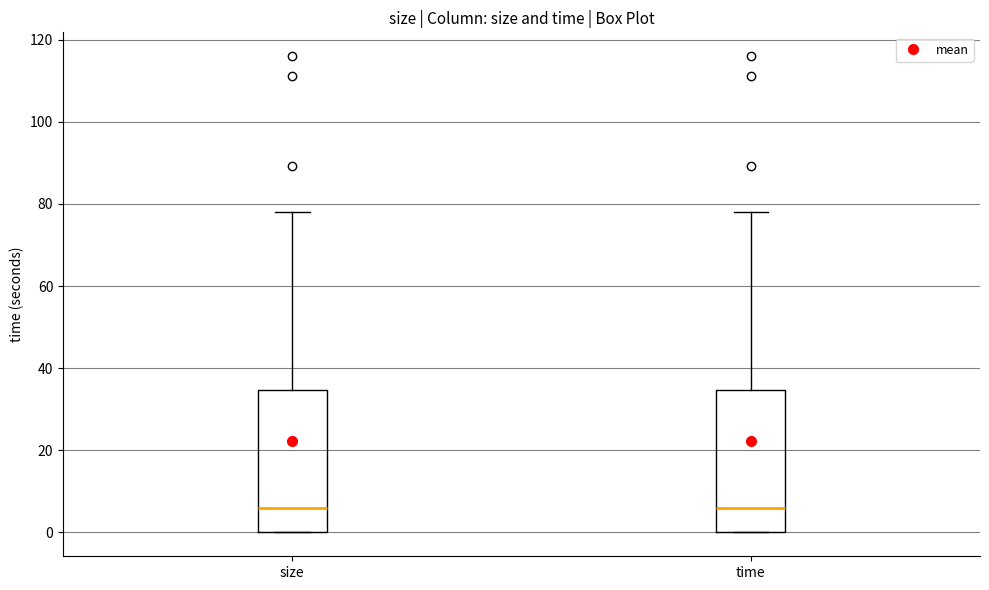

Where is the upper edge of the box for time on the y-axis? The values are not printed on the chart, so give them approximately, as read against the axis.

34